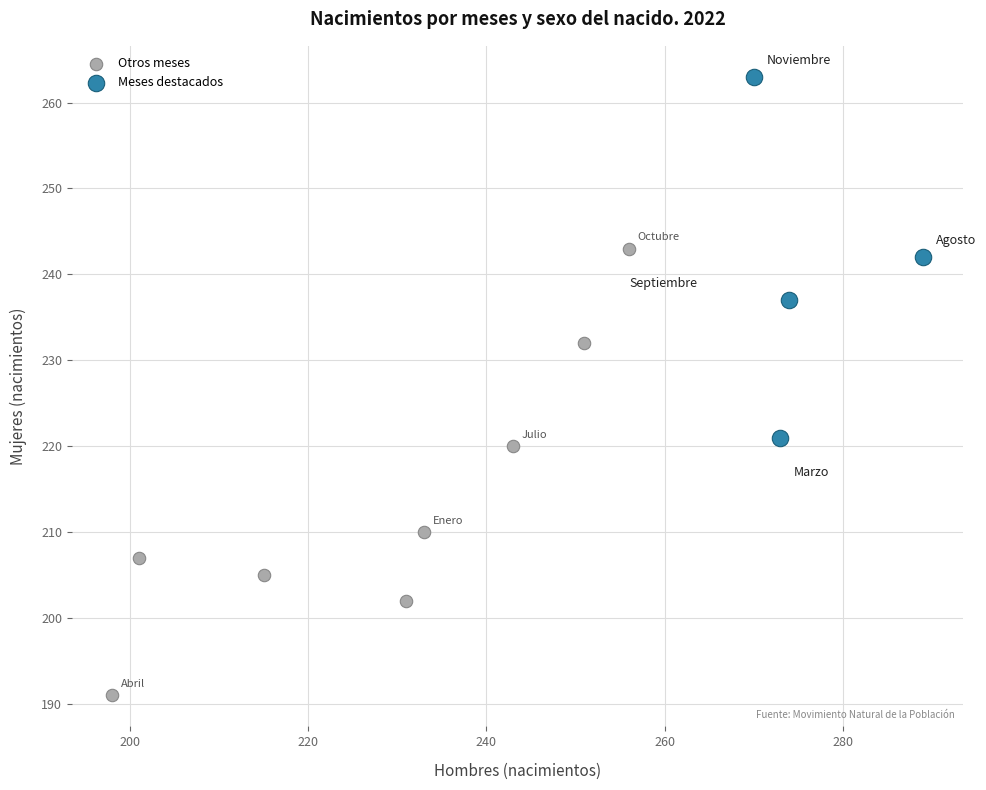

Which series contains the lowest Y value?

Otros meses